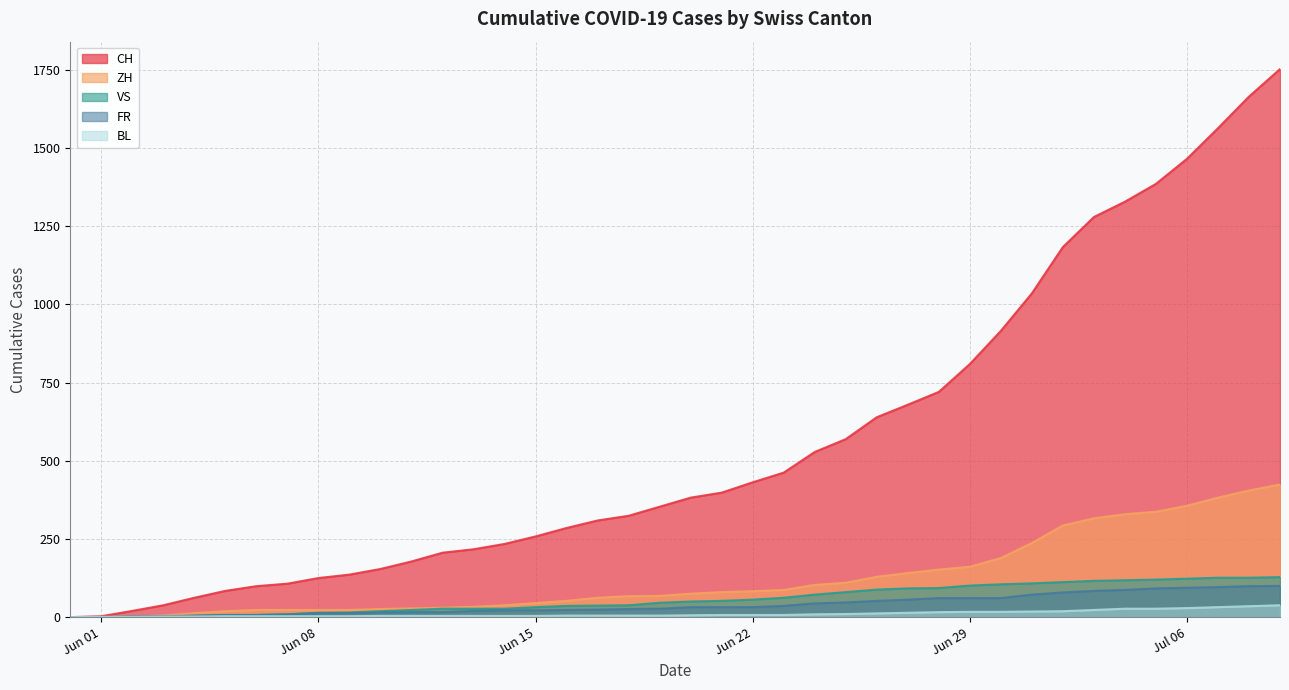

True or false: ZH and CH cross at least once.

False